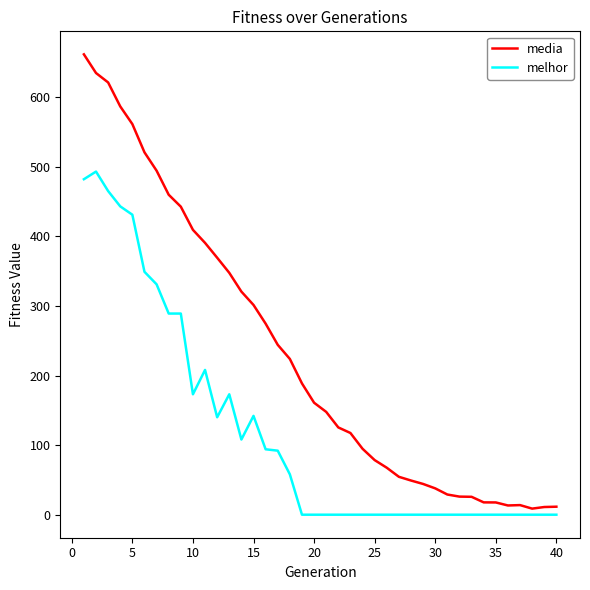

What is the difference between the maximum and minimum values in the melhor series?

493.0